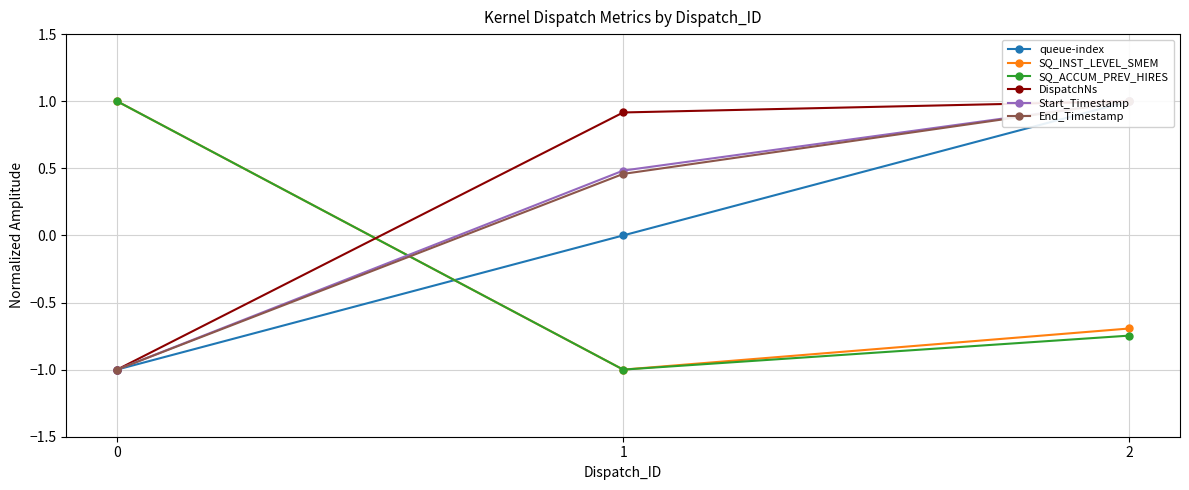

How many values in the End_Timestamp series are below 0?

1